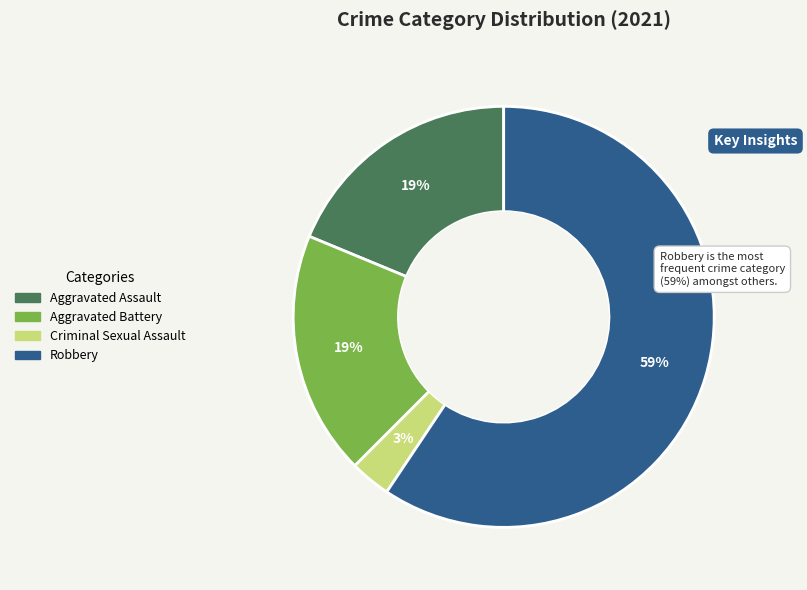

Does any single category account for the majority?

Yes